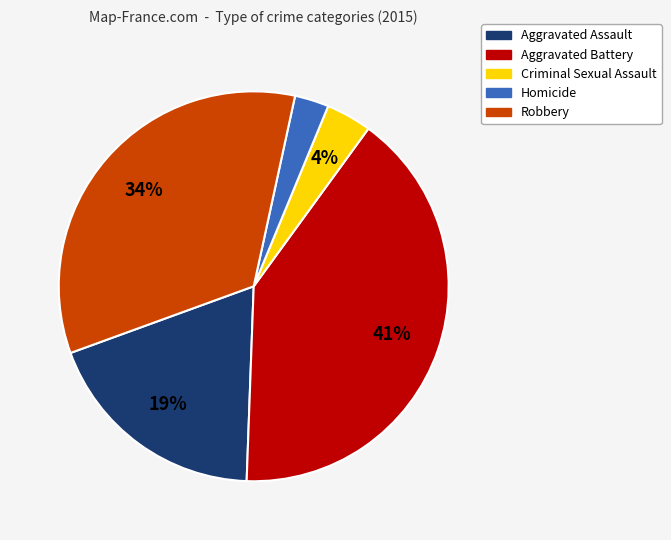

Is it true that Criminal Sexual Assault is 4% of the pie?

True